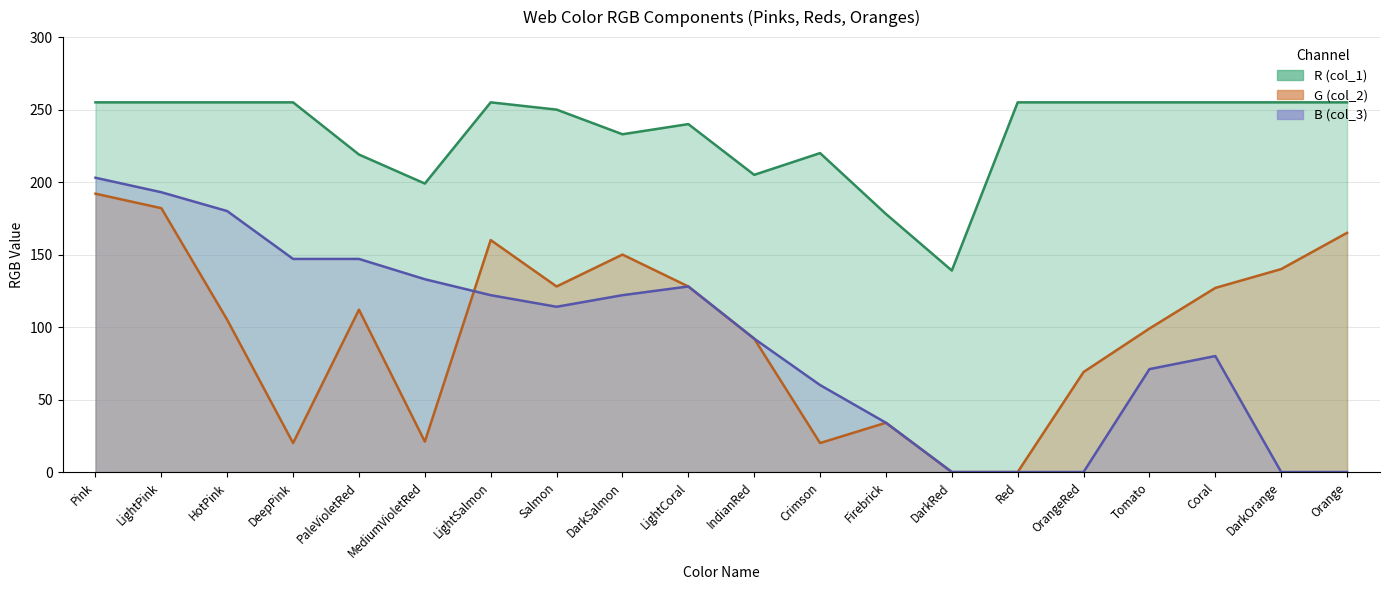

How many interior local valleys does the R (col_1) series have?

4